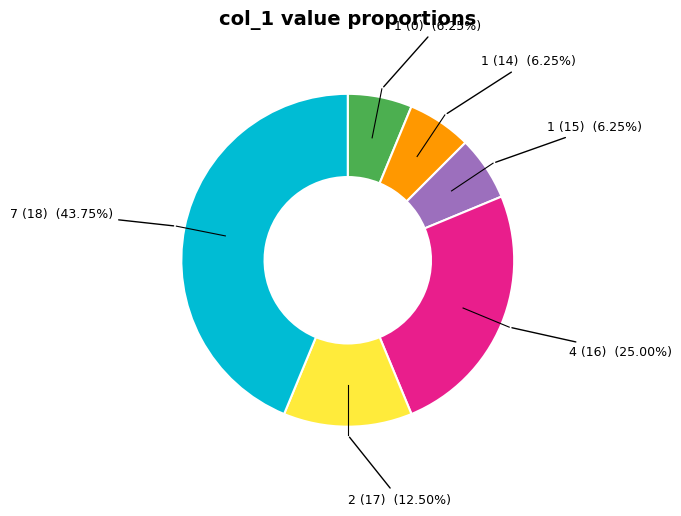

Does any single category account for the majority?

No